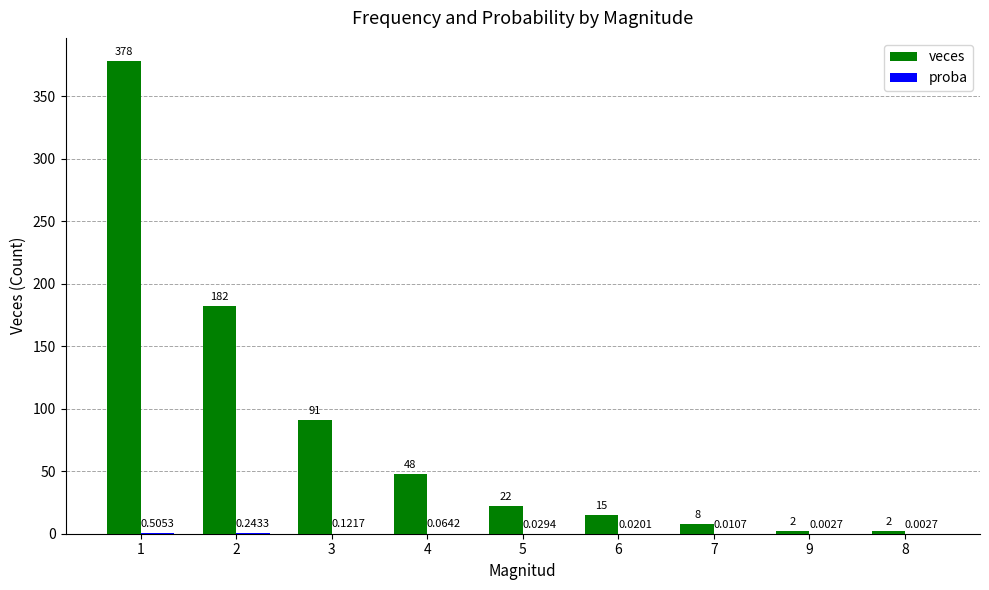

Which series has the largest total across all categories?

veces